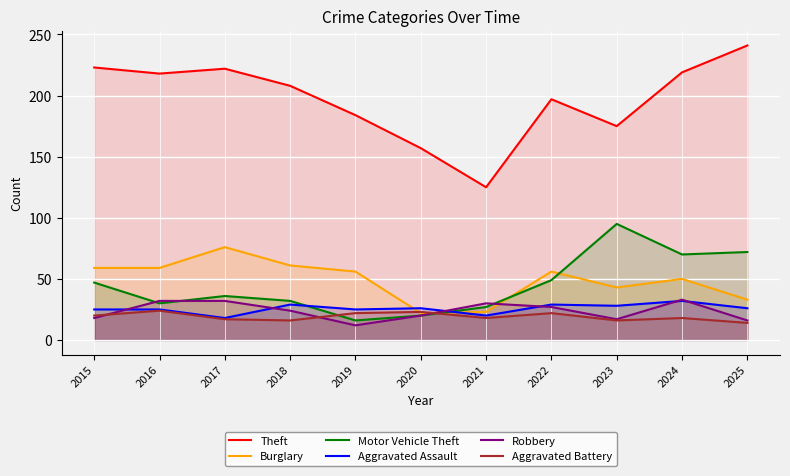

True or false: Robbery has a value of 15 at 2018.

False